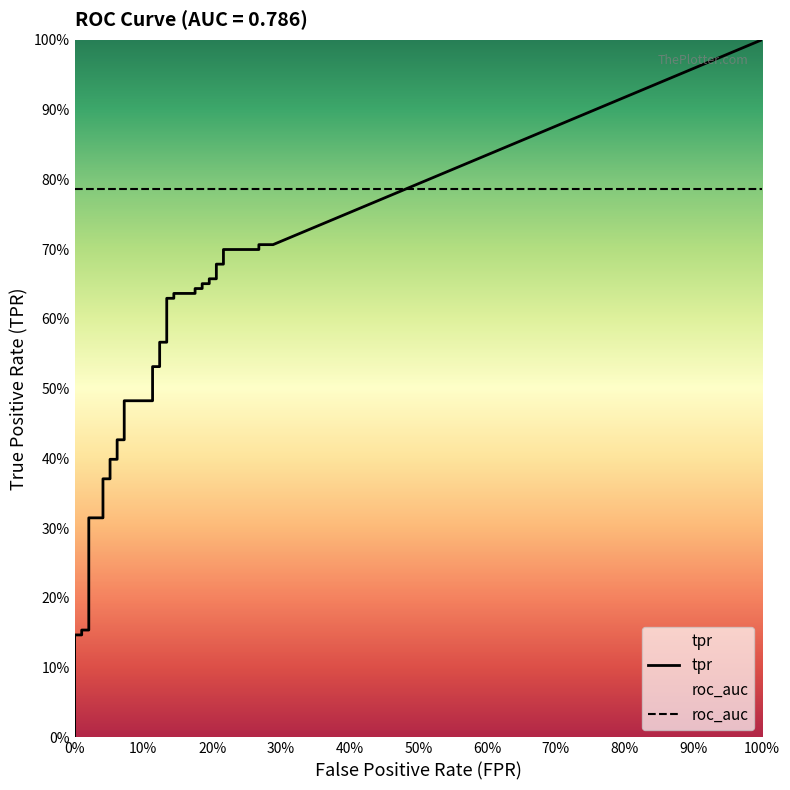

Is the value of fpr at 15 greater than the value of tpr at 9?

No